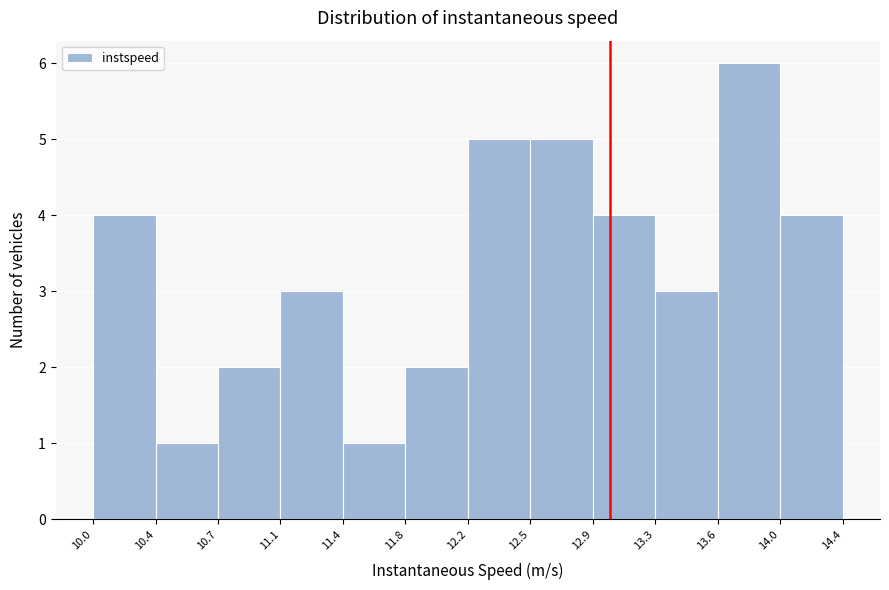

Reading left to right, transcribe this chart: for each bar, give the range it covers on the x-axis and its height. The values are not printed on the chart, so give them approximately, as read against the axis.

10.0 to 10.4: 4
10.4 to 10.7: 1
10.7 to 11.1: 2
11.1 to 11.4: 3
11.4 to 11.8: 1
11.8 to 12.2: 2
12.2 to 12.5: 5
12.5 to 12.9: 5
12.9 to 13.3: 4
13.3 to 13.6: 3
13.6 to 14.0: 6
14.0 to 14.4: 4